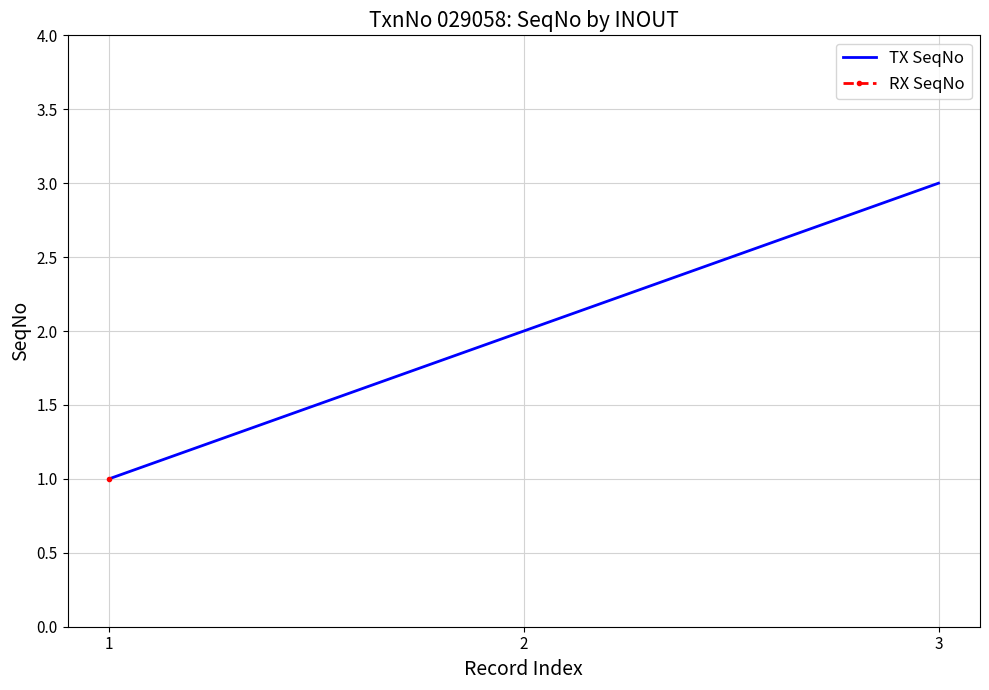

Which label corresponds to the smallest value in the chart?

1